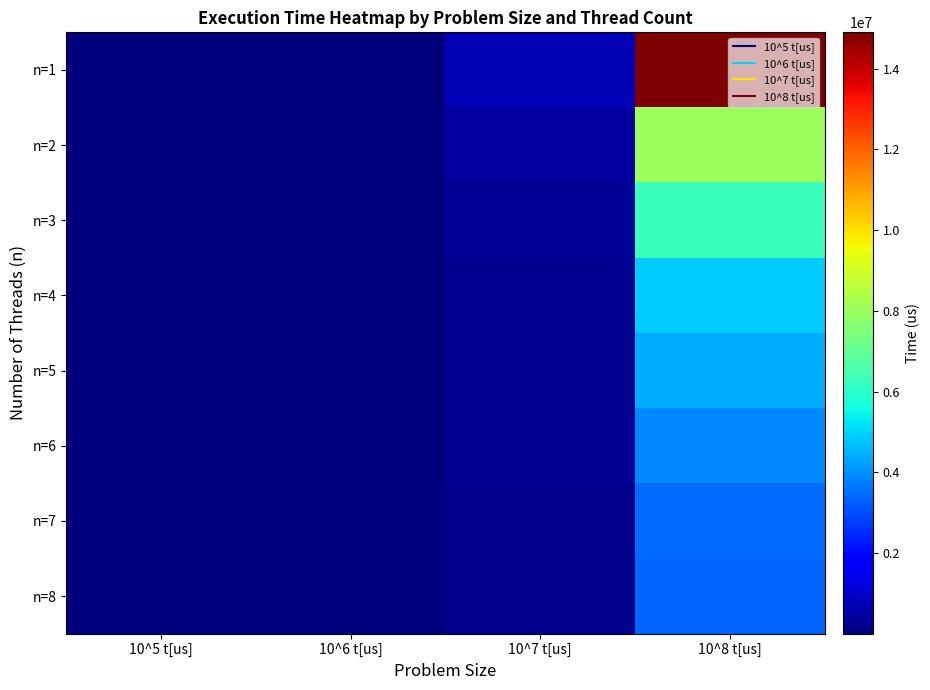

At 10^8 t[us], list the series in order from largest to smallest.

n=1, n=2, n=3, n=4, n=5, n=6, n=7, n=8